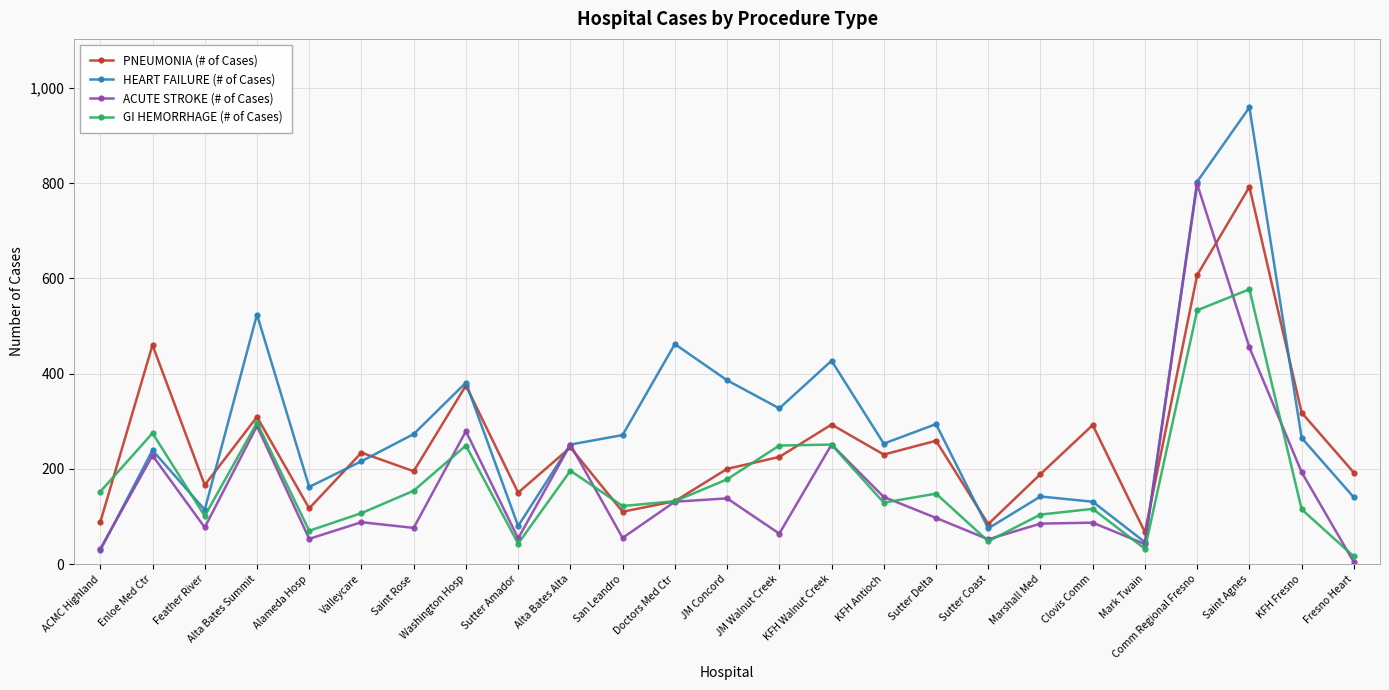

What is the difference between the maximum and second lowest values in the PNEUMONIA (# of Cases) series?

708